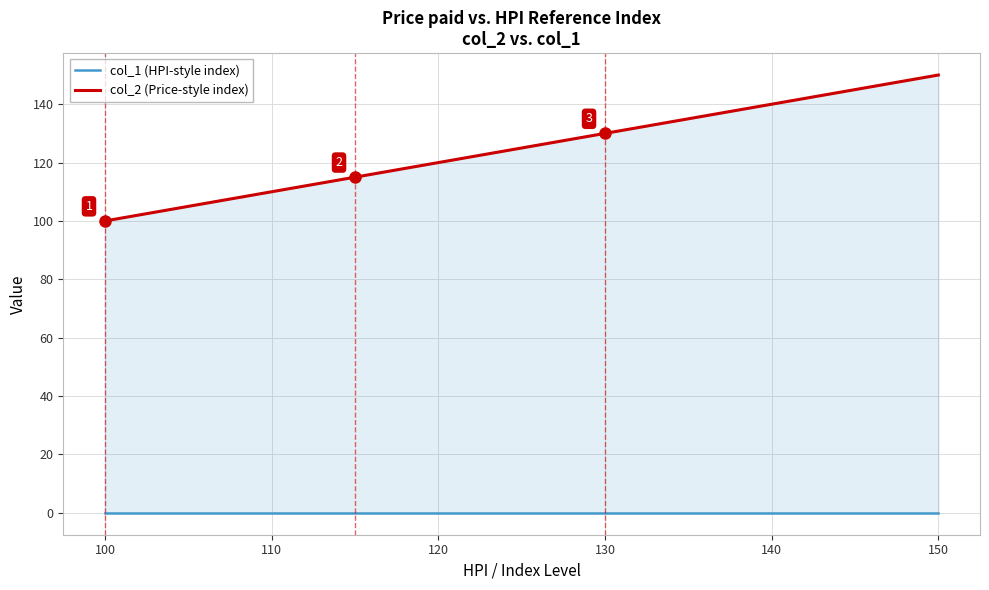

Is it true that col_2 (Price-style index) equals 244 at 9?

False